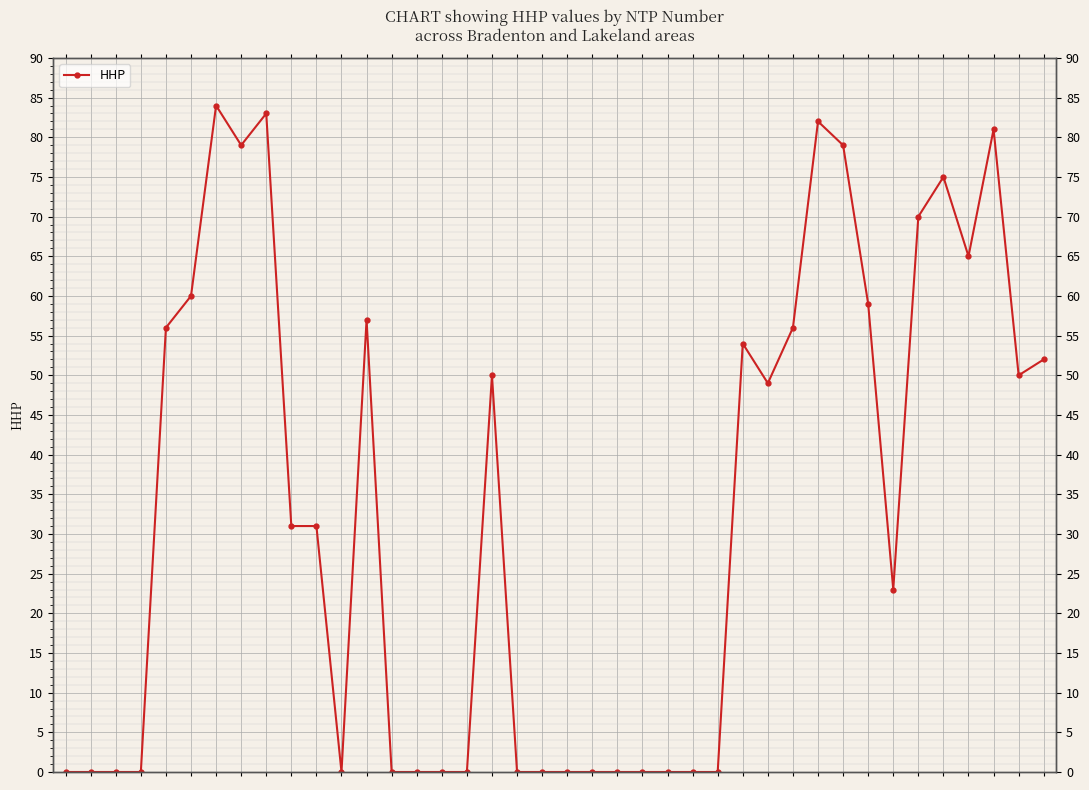

At which category does the data reach its first local valley?

6